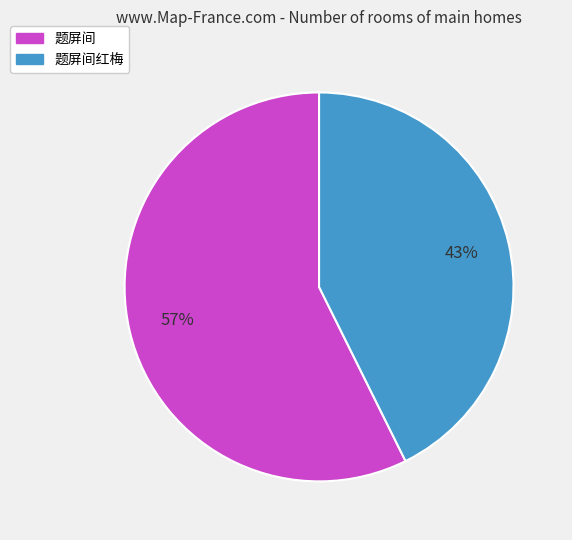

How many segments does this pie chart have?

2